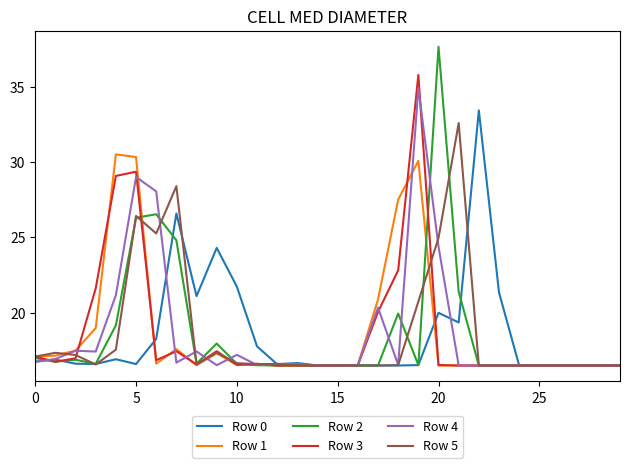

What is the smallest value displayed?

16.5